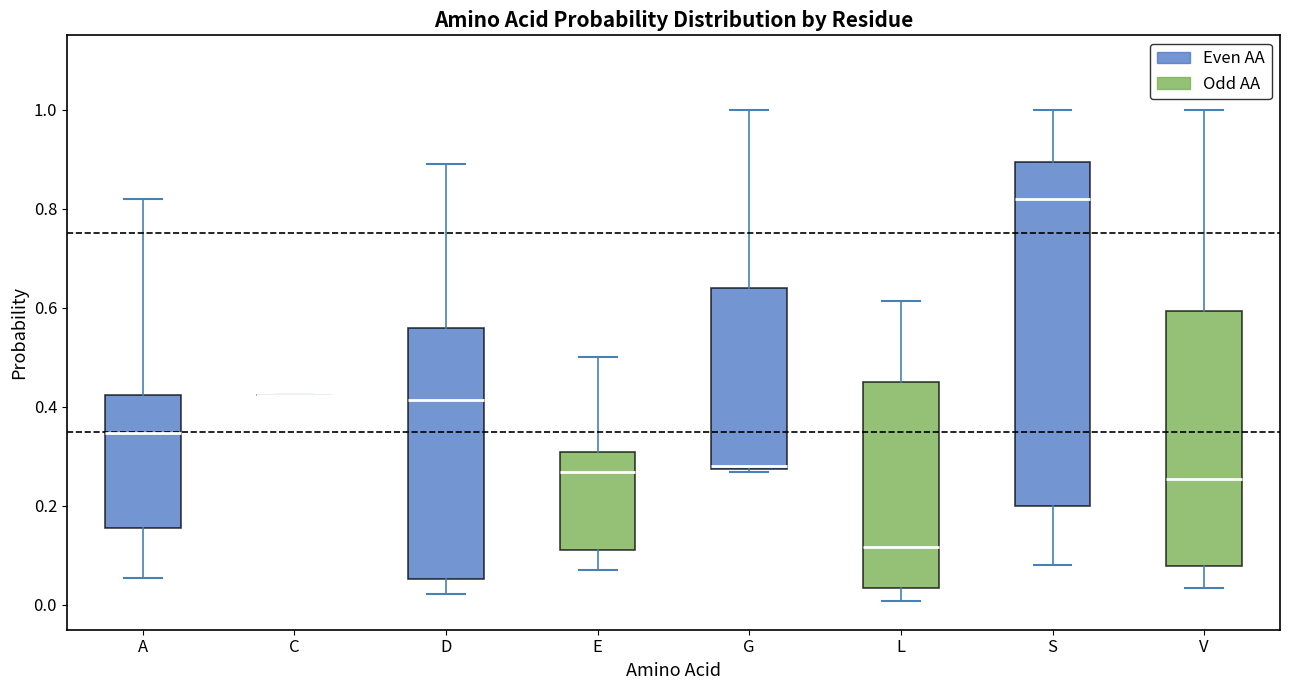

Reading left to right, transcribe this box plot: for each box, give where its median line is, the range the box spans, and where its two whiskers end, as read against the y-axis. The values are not printed on the chart, so give them approximately, as read against the axis.

A: median 0.34, box 0.16 to 0.42, whiskers 0.06 to 0.82
C: box collapsed to a line at 0.42, whiskers 0.42 to 0.42
D: median 0.42, box 0.06 to 0.56, whiskers 0.02 to 0.88
E: median 0.26, box 0.12 to 0.30, whiskers 0.08 to 0.50
G: median 0.28, box 0.28 to 0.64, whiskers 0.26 to 1.00
L: median 0.12, box 0.04 to 0.44, whiskers 0.00 to 0.62
S: median 0.82, box 0.20 to 0.90, whiskers 0.08 to 1.00
V: median 0.26, box 0.08 to 0.60, whiskers 0.04 to 1.00